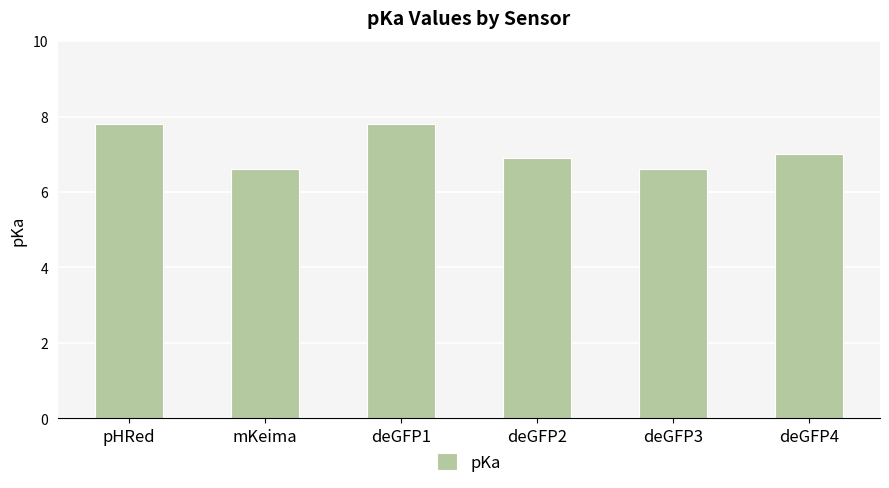

What is the greatest value displayed?

7.8